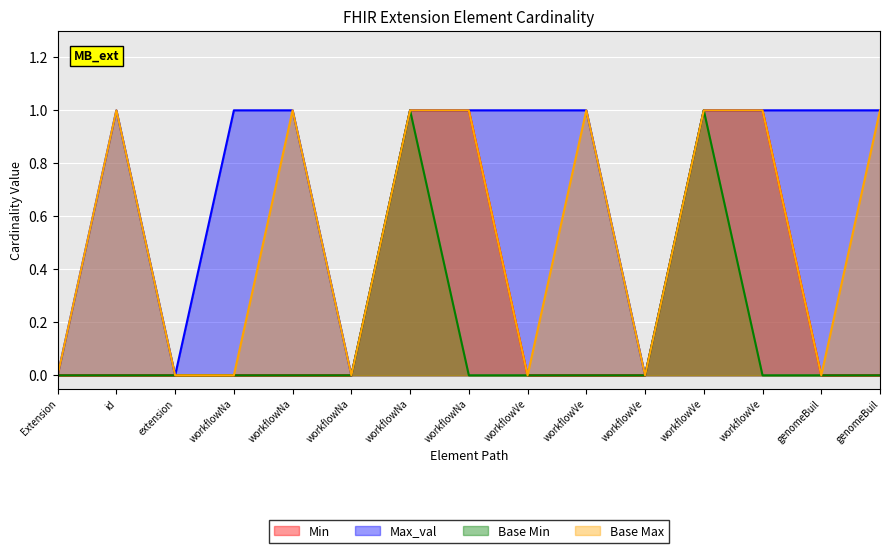

True or false: Base Max has a value of 0 at workflowNa.

True